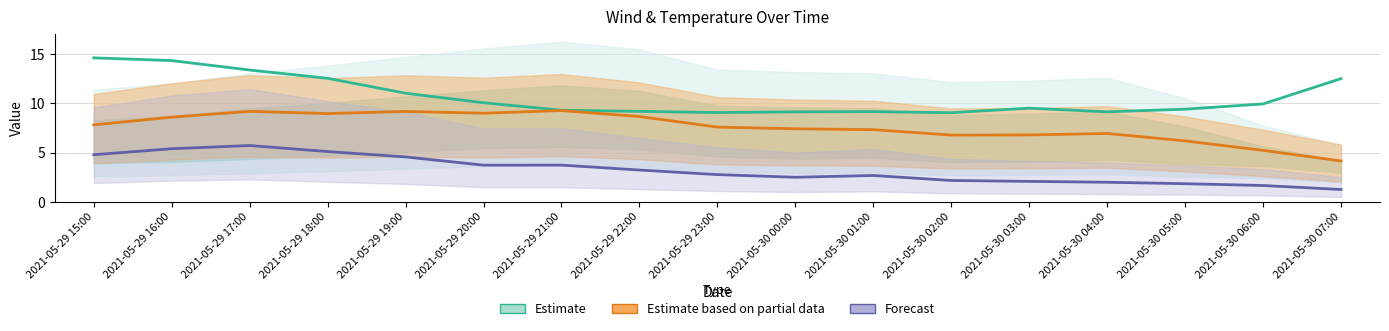

At 2021-05-29 18:00, list the series in order from smallest to largest.

Forecast, Estimate based on partial data, Estimate